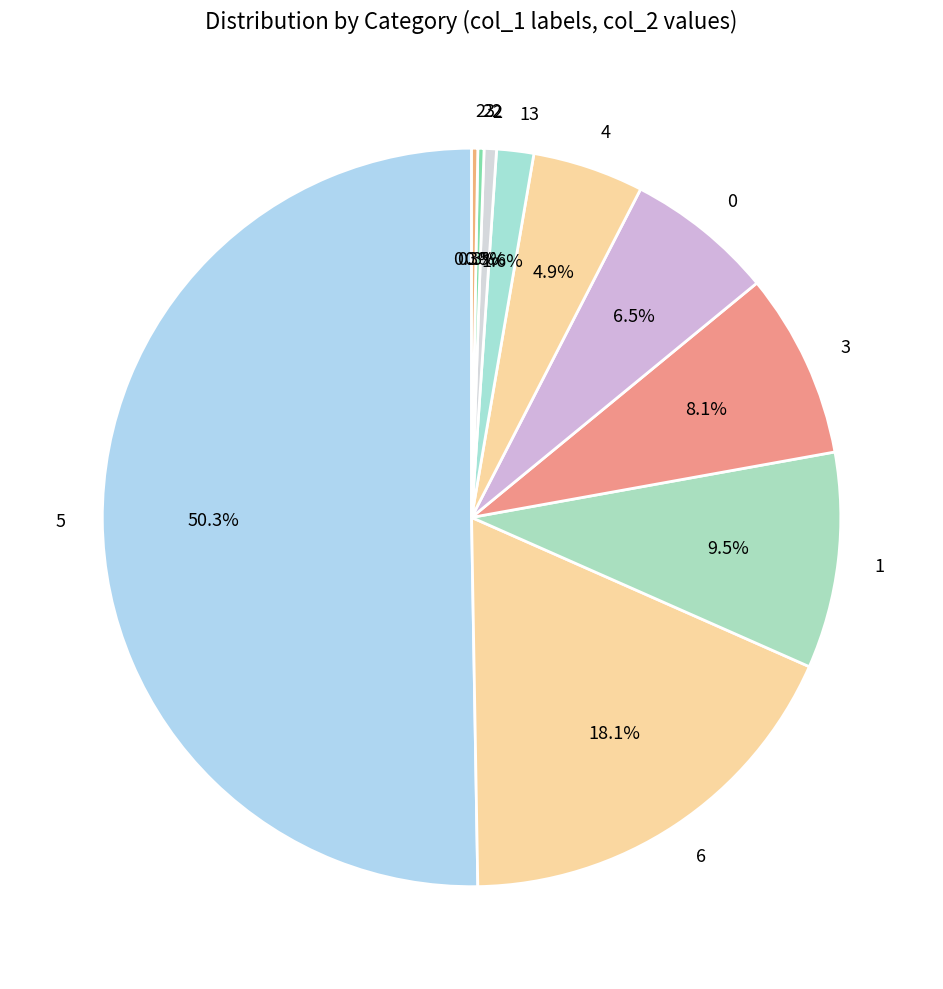

Which slice is the largest?

5